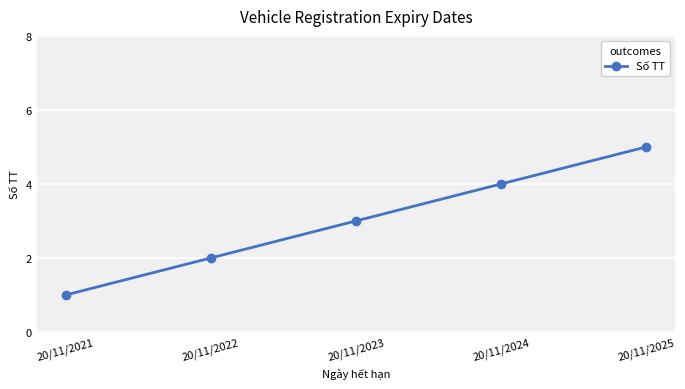

What is the sum of all values?

15